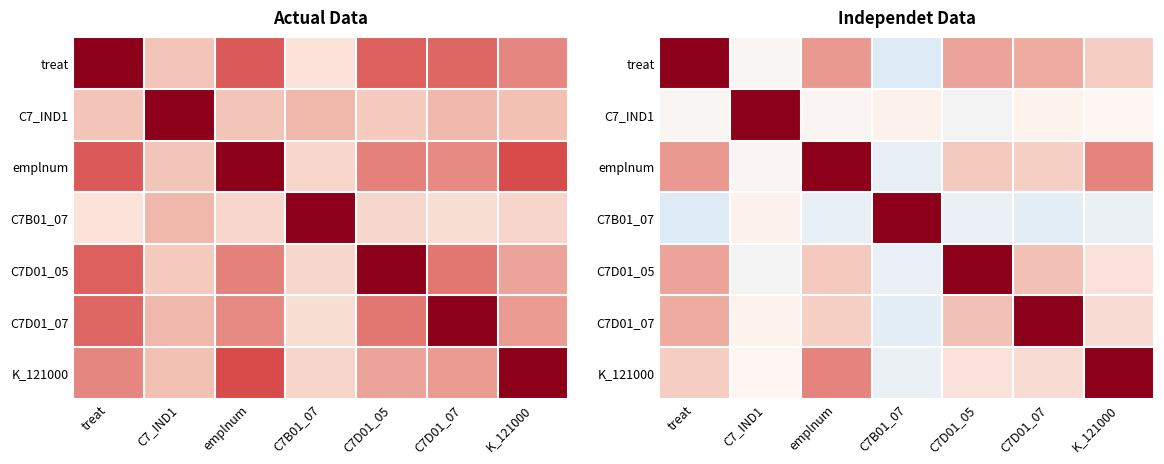

What is the total value across all series at emplnum?

2.2